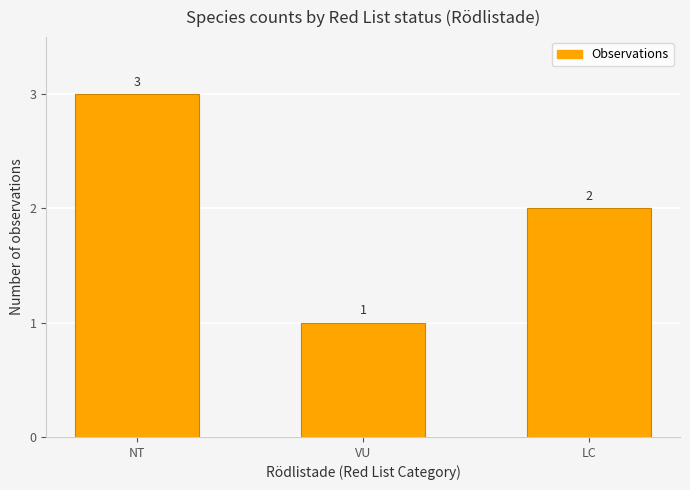

The chart shows a value of 2 at LC. True or false?

True